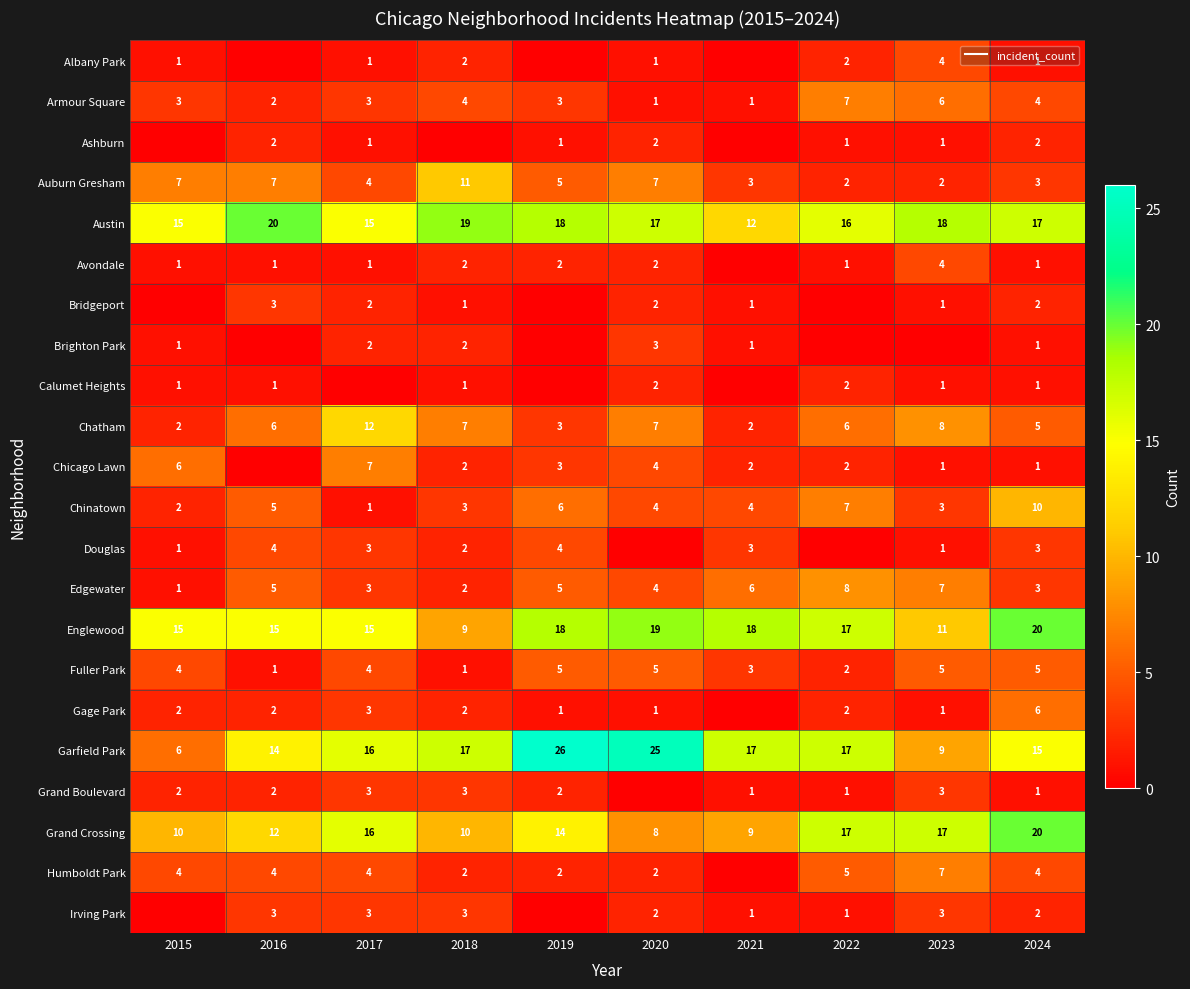

Count the Chinatown values in the range 3 to 6.

6